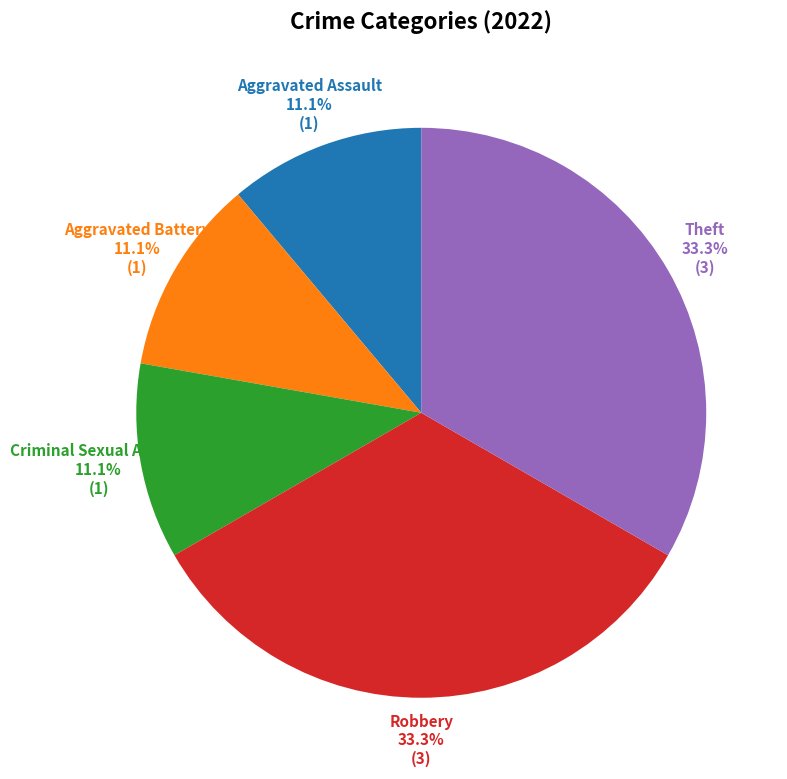

What is the ratio of the value at Aggravated Battery to the value at Theft?

0.3